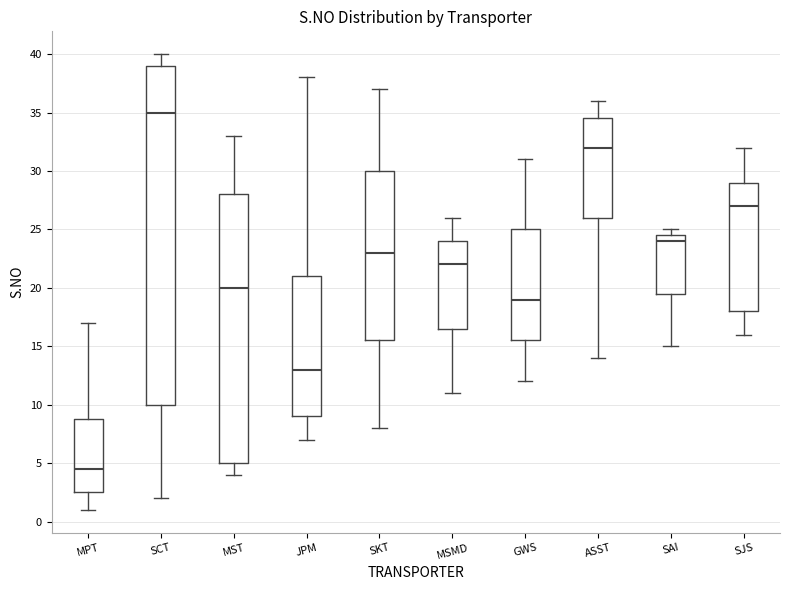

Which box's median line is the highest?

SCT